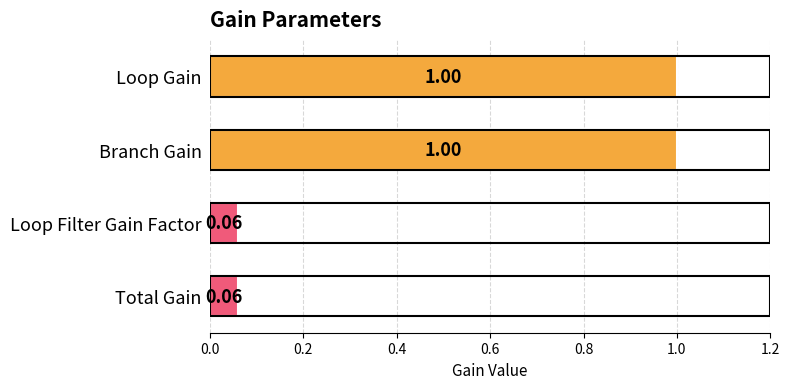

How many data points are less than 1?

2